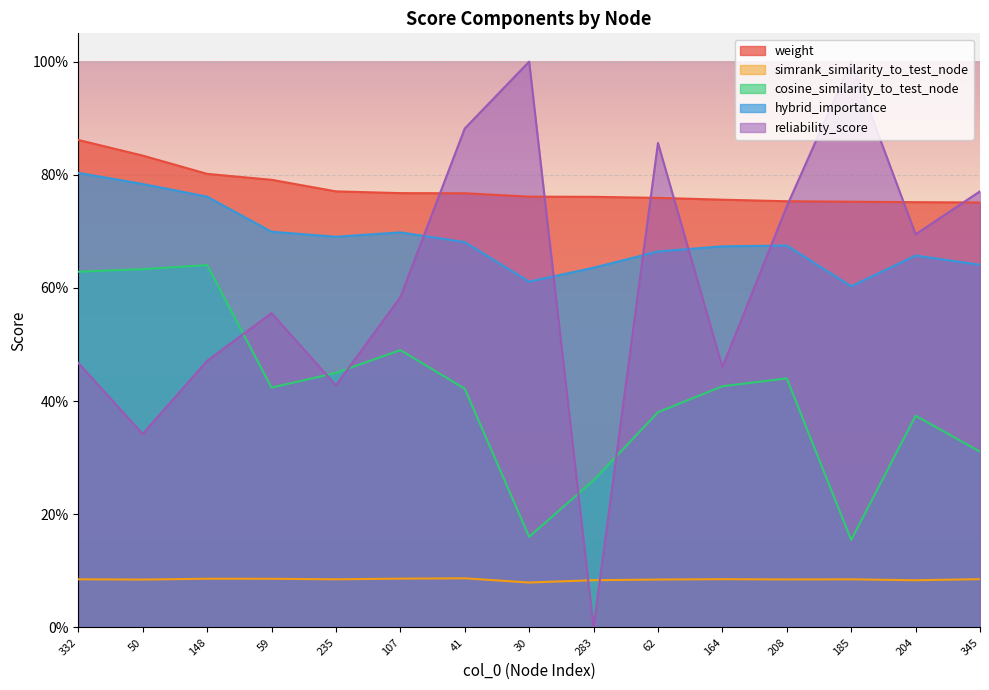

Between 30 and 185, which series saw the biggest shift?

weight